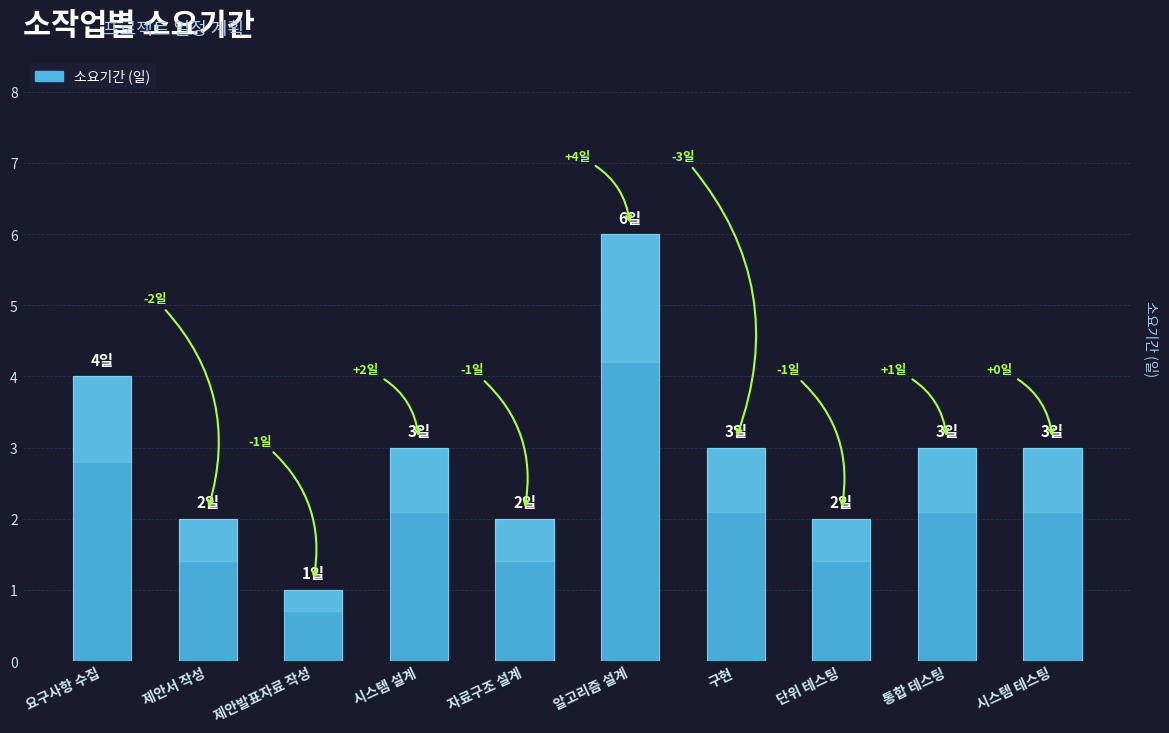

What is the label of the 5th bar from the right?

알고리즘 설계